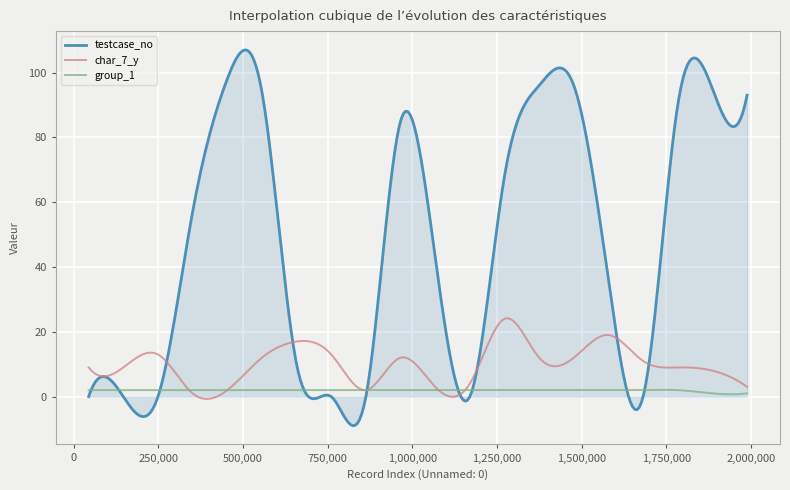

In char_7_y, how many points are higher than both neighbors (excluding endpoints)?

6